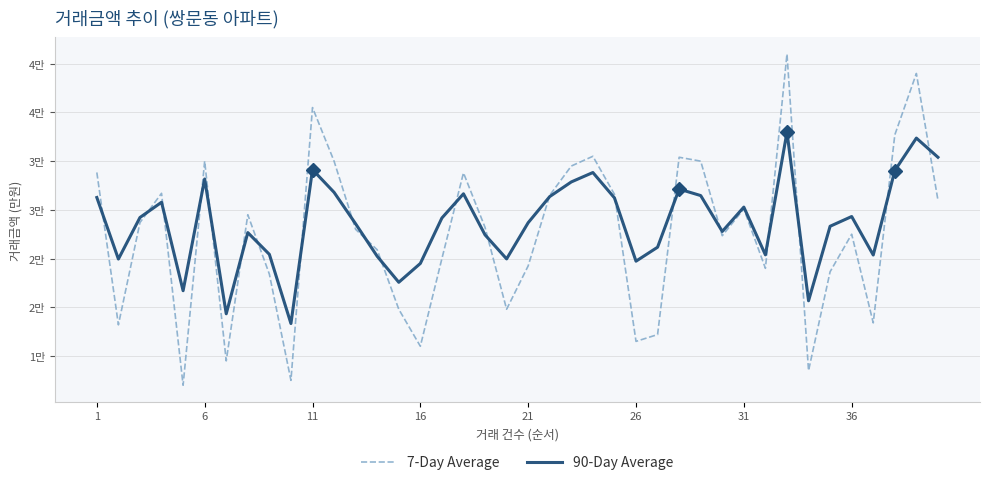

Does the chart have visible grid lines?

Yes